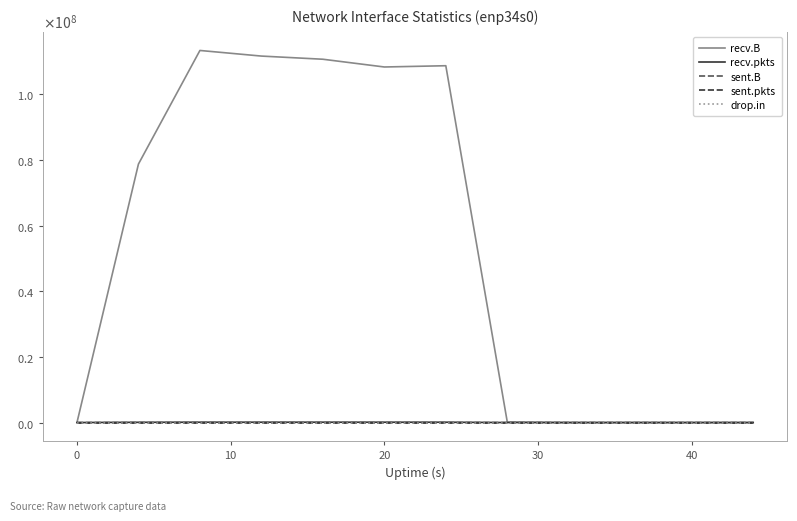

At which category does drop.in reach its first local peak?

30